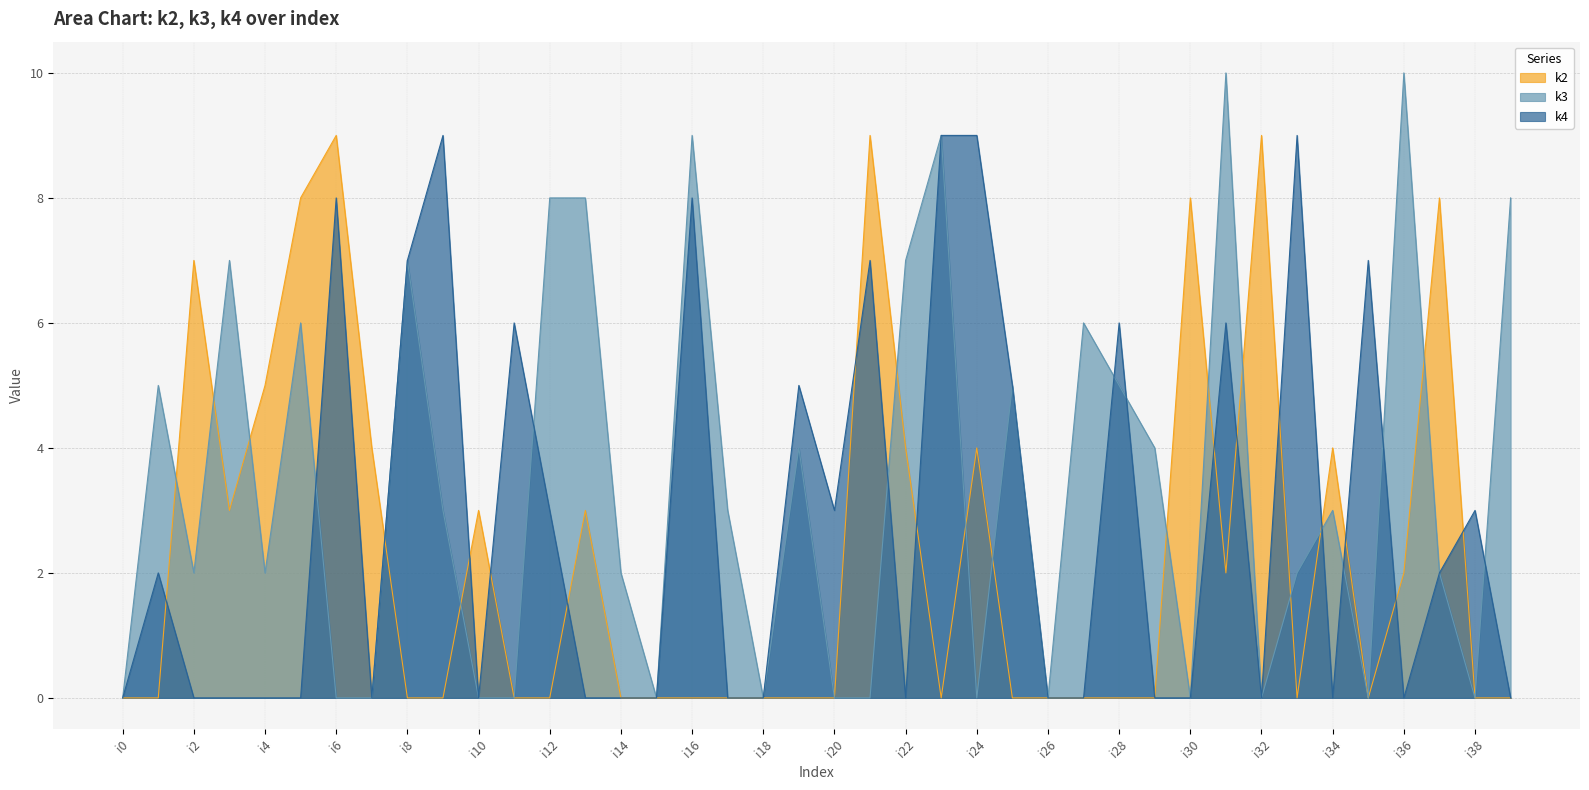

How many values in the k3 series are below 3?

20